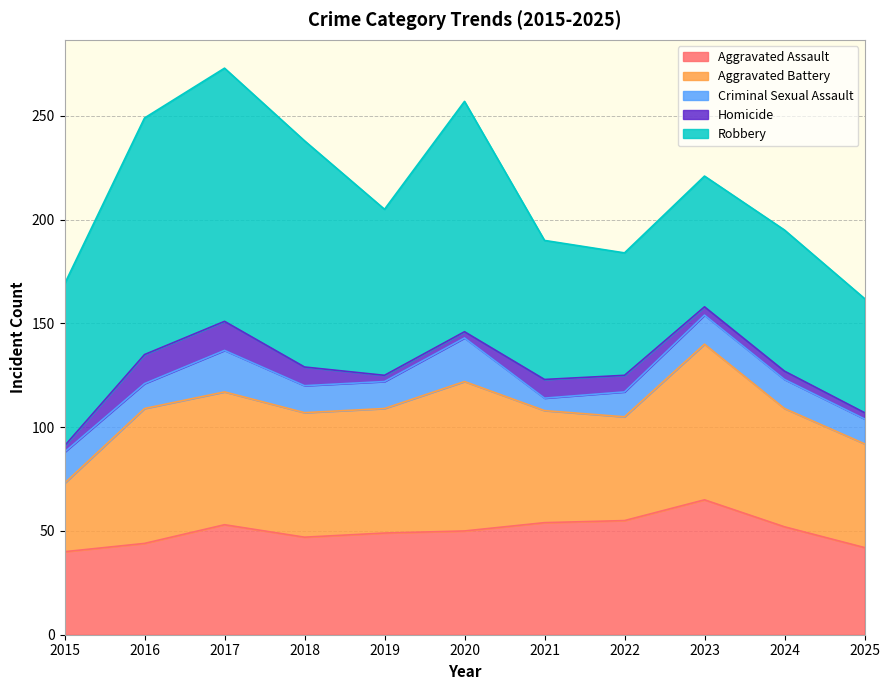

True or false: Criminal Sexual Assault has more than 1 interior local peaks.

True